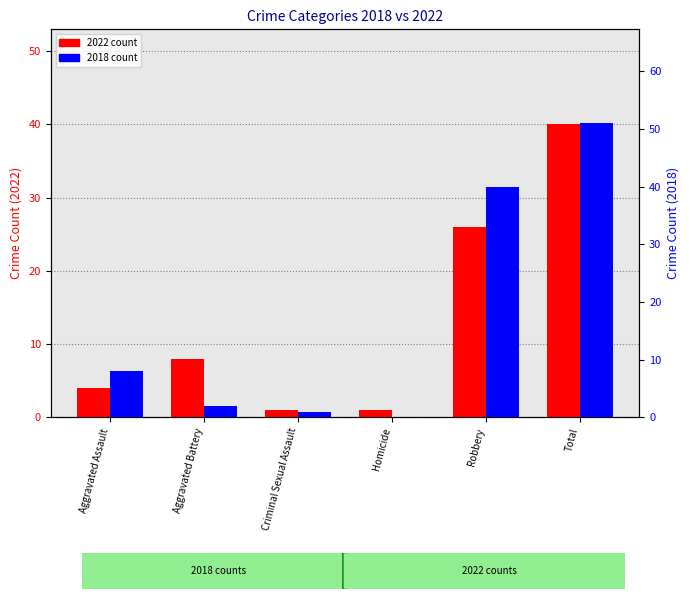

Is the value of 2018 at Homicide greater than the value of 2022 at Aggravated Assault?

No